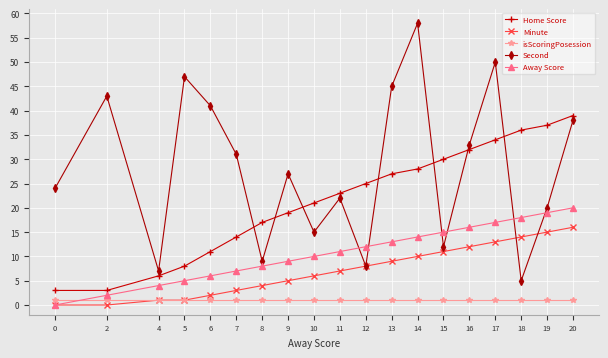

Count the number of categories in the chart.

19